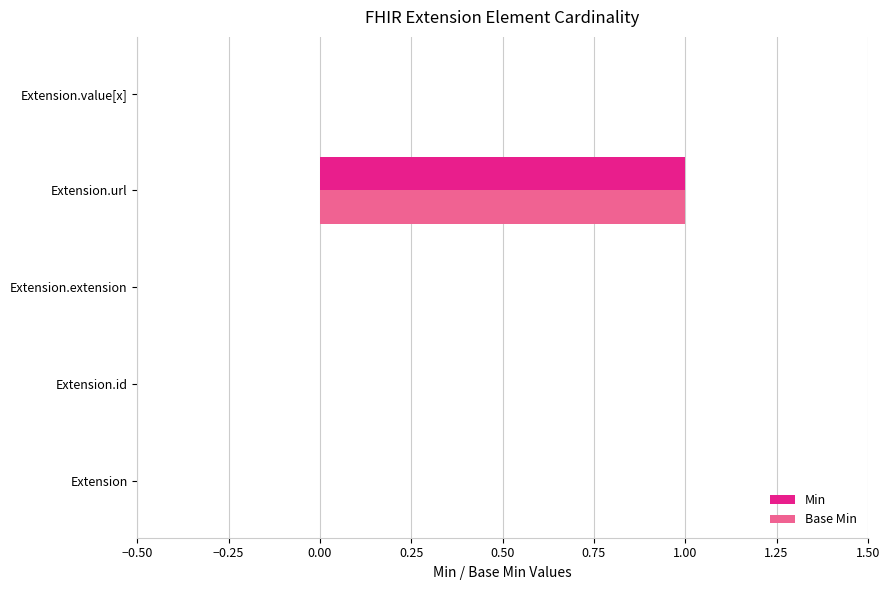

At which label does Base Min reach its peak?

Extension.url